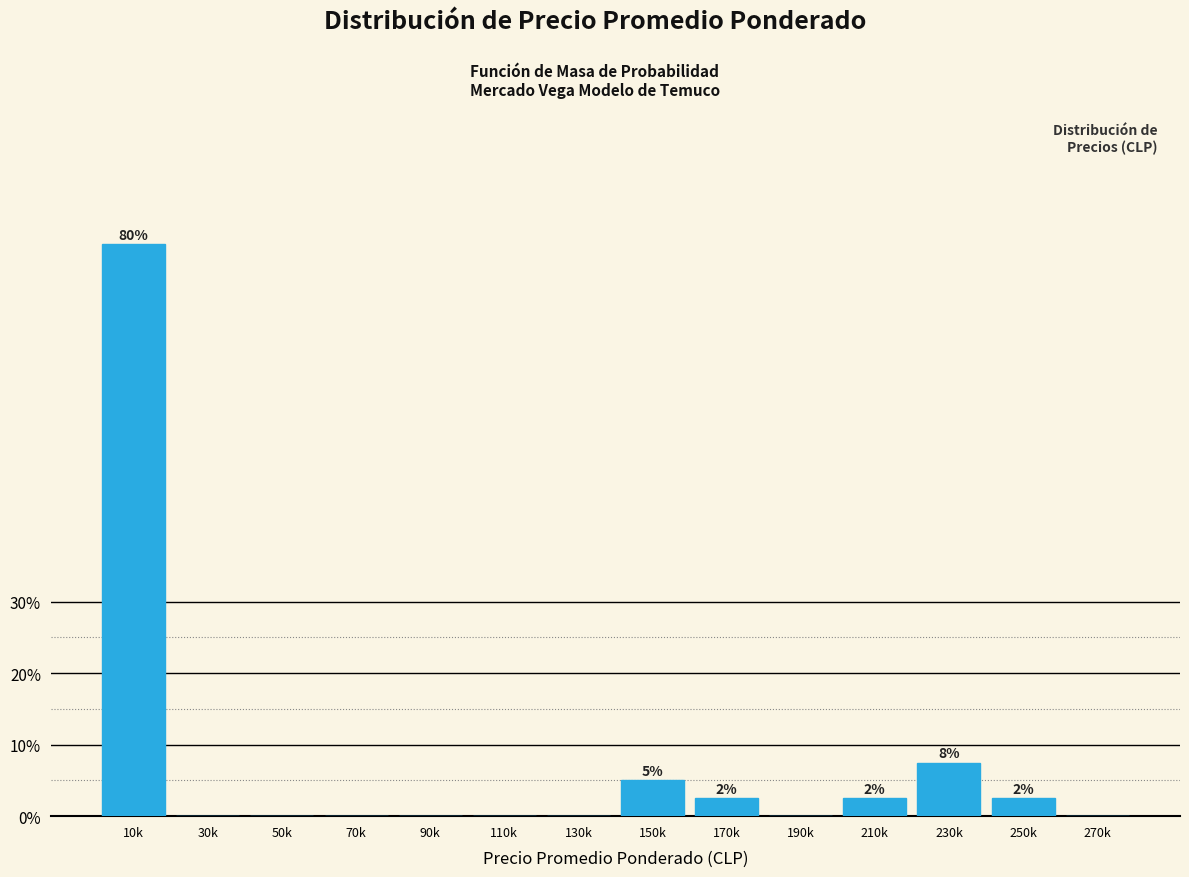

Reading right to left, what are all the values shown in this chart?

270k=0.0	250k=2.5	230k=7.5	210k=2.5	190k=0.0	170k=2.5	150k=5.0	130k=0.0	110k=0.0	90k=0.0	70k=0.0	50k=0.0	30k=0.0	10k=80.0